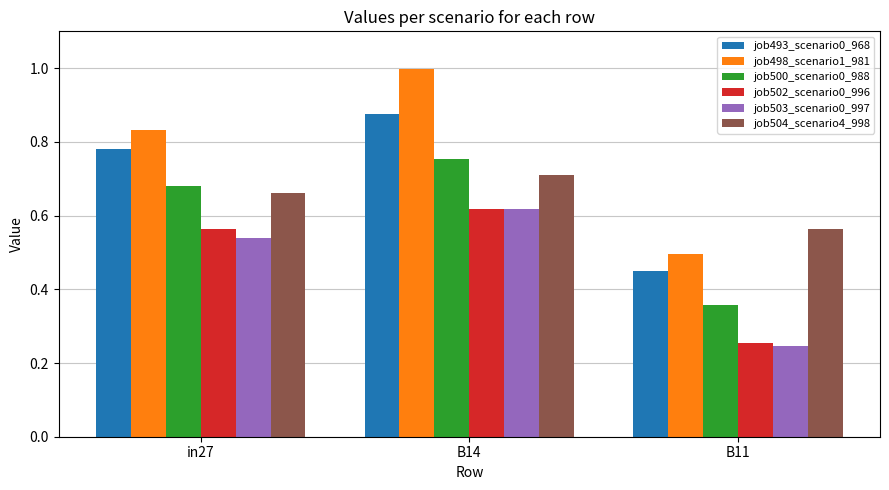

Which series changed the most between in27 and B11?

job498_scenario1_981